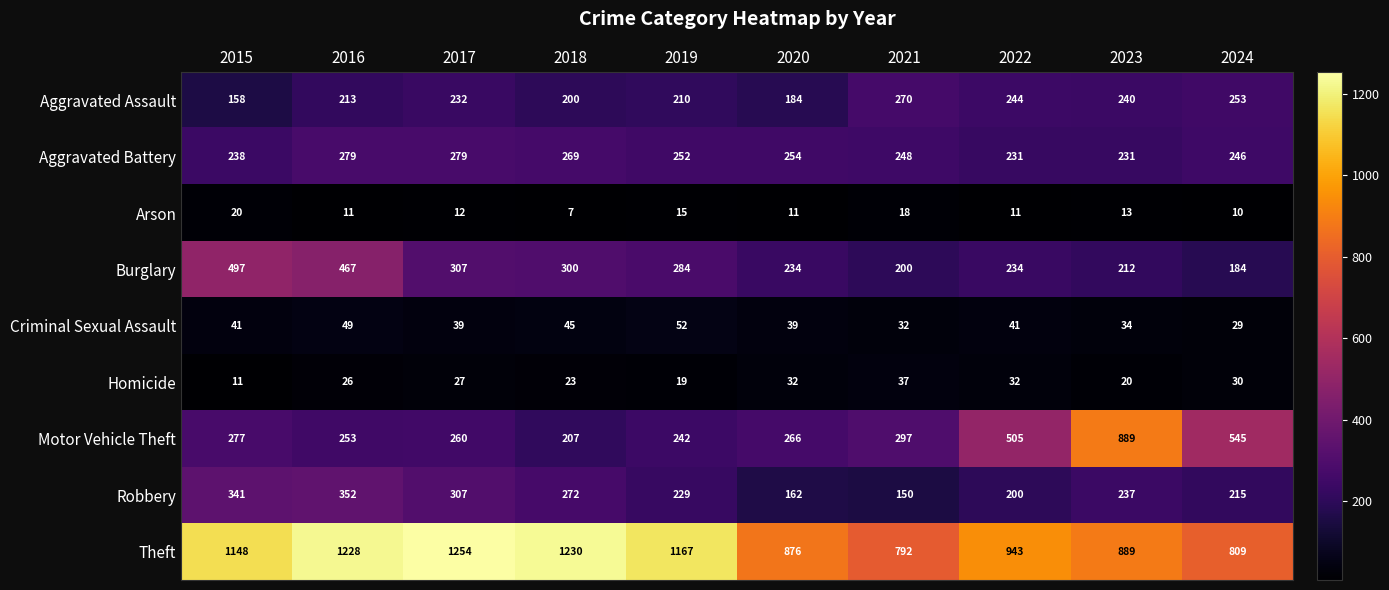

At which label is Robbery closest to 251?

2023